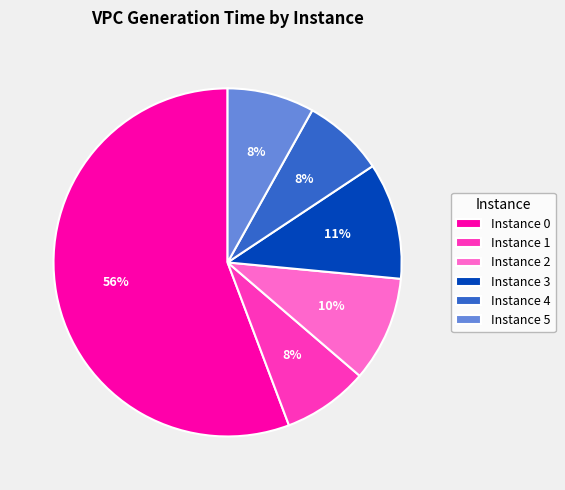

What is the ratio of the value at Instance 2 to the value at Instance 5?

1.2